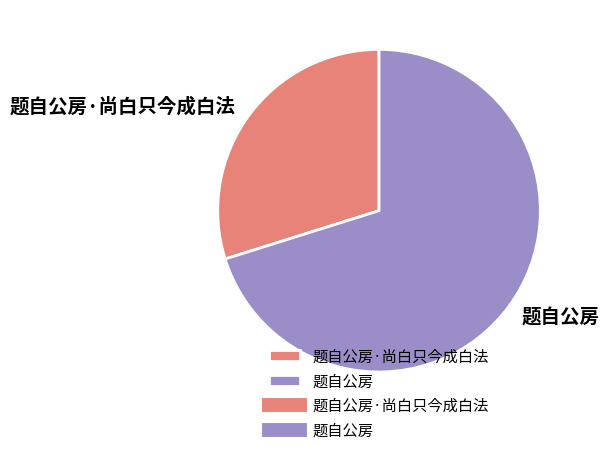

Rank the categories by value from lowest to highest.

题自公房·尚白只今成白法, 题自公房